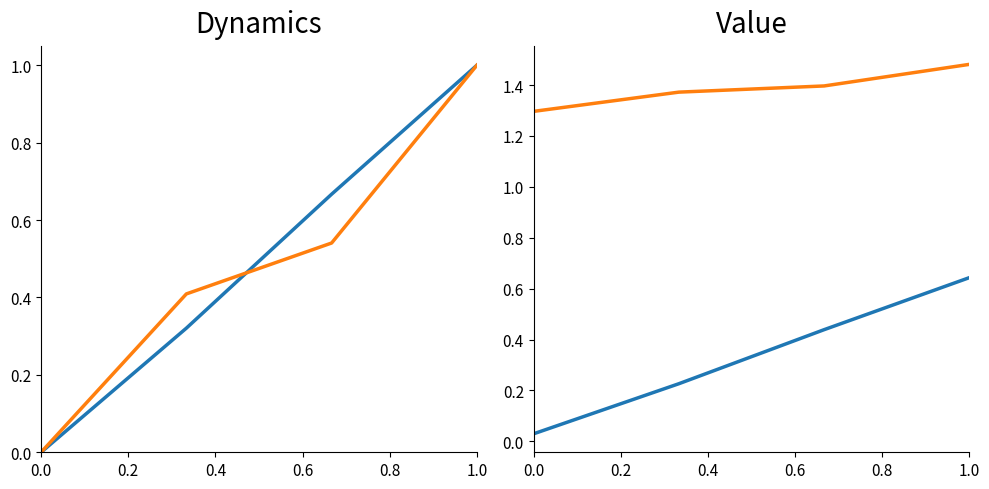

How many lines are shown in the chart?

2